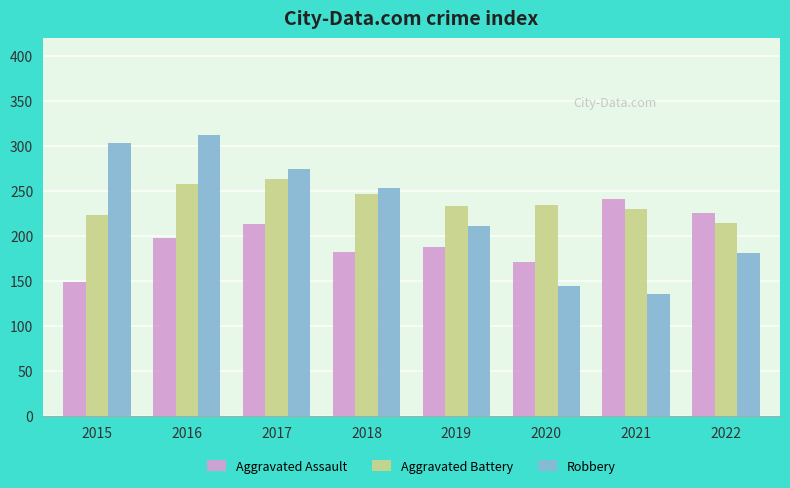

What is the difference between the maximum and minimum values in the Aggravated Assault series?

92